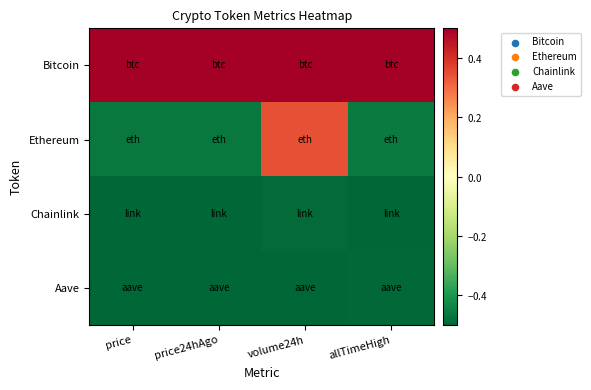

Which label corresponds to the largest value in the chart?

price